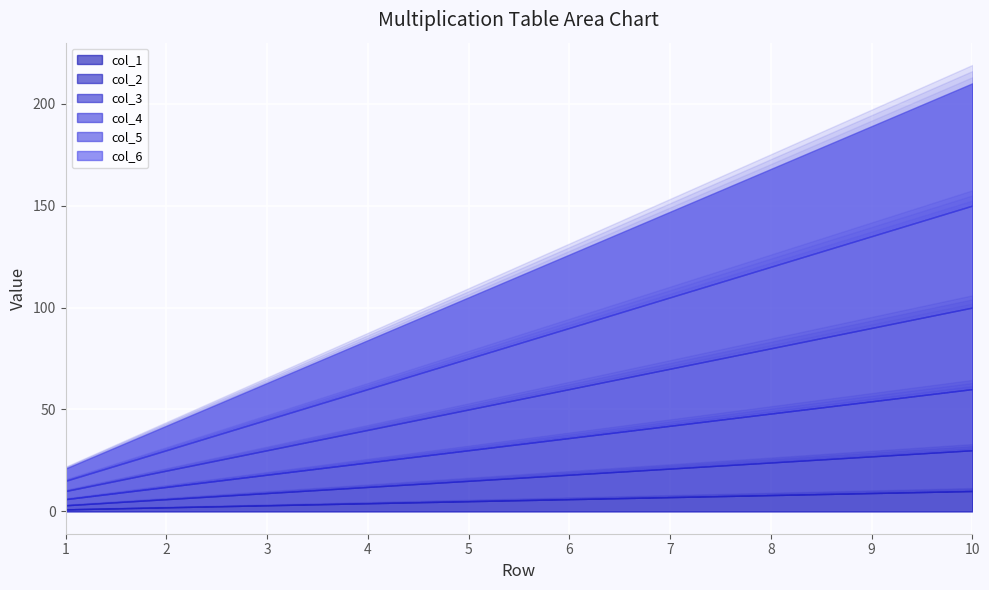

What is the approximate value of col_5 at 10, to the nearest 10?

50